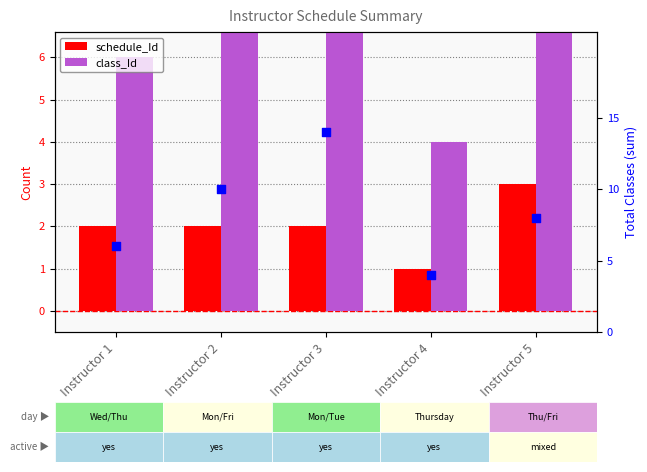

Which series has the widest spread of Y values?

class_Id